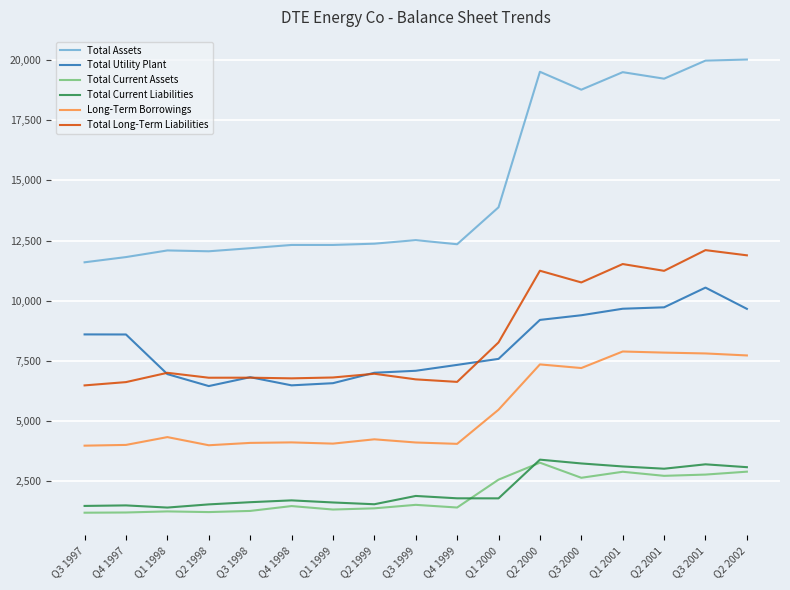

What is the highest value of the Total Utility Plant series?

10542